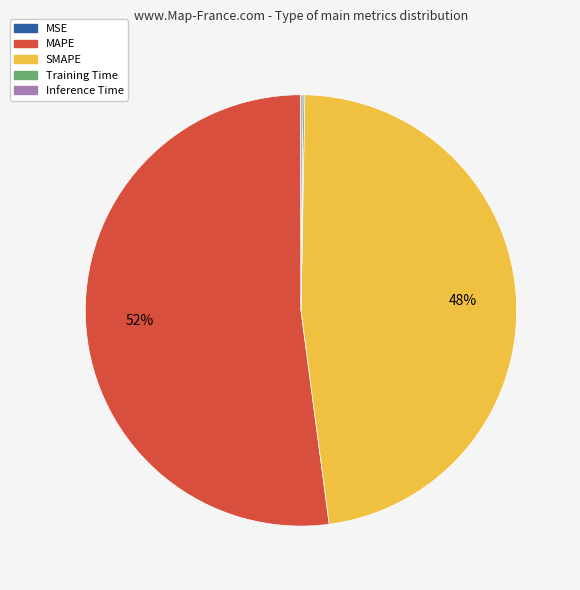

The SMAPE slice represents 59% of the pie. True or false?

False